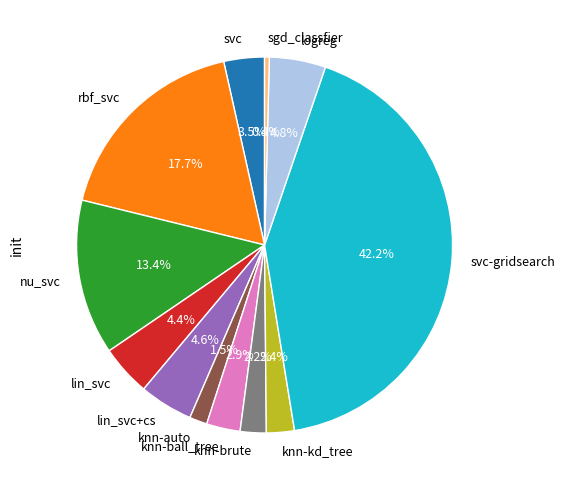

To the nearest percent, what percentage of the pie is knn-kd_tree?

2%